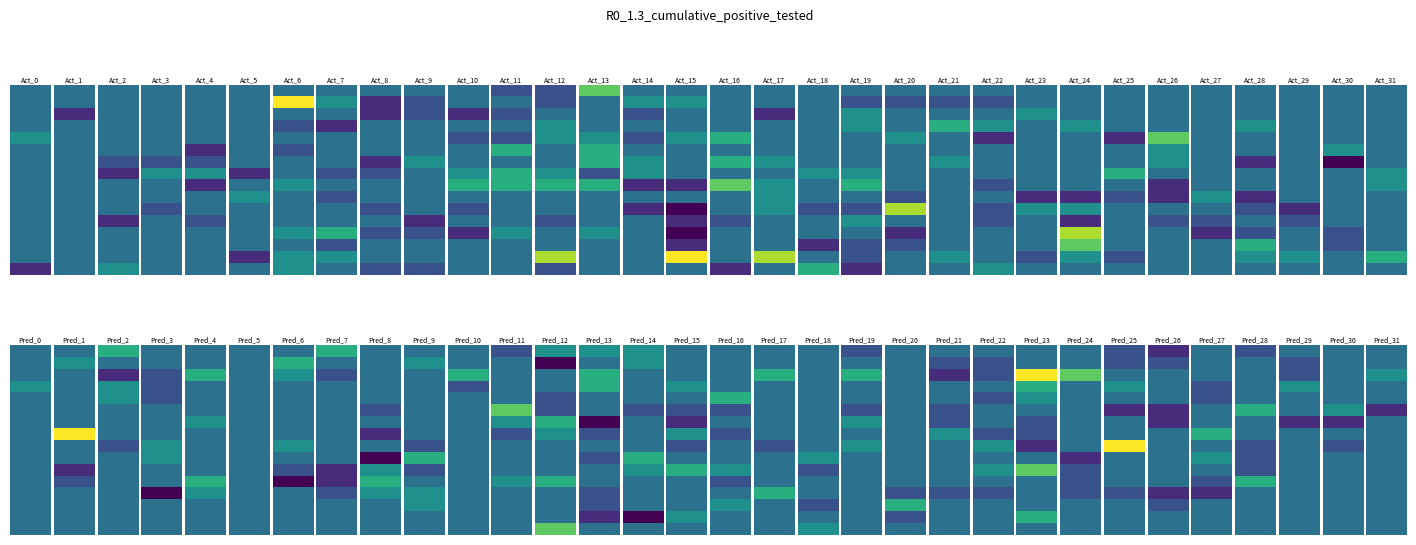

Reading right to left, list all the values displayed in this chart.

r0: 0	0	0	0	0	0	0	0	0	0	0	0	0	0	0	0	0	0	3	-1	-1	0	0	0	0	0	0	0	0	0	0	0
r1: 0	0	0	0	0	0	0	0	0	-1	-1	-1	-1	0	0	0	1	1	0	-1	0	0	-1	-2	1	5	0	0	0	0	0	0
r2: 0	0	0	0	0	0	0	0	1	0	0	0	1	0	-2	0	0	-1	0	0	-1	-2	-1	-2	0	0	0	0	0	0	-2	0
r3: 0	0	0	1	0	0	0	1	0	1	2	0	1	0	0	0	0	0	0	1	0	0	0	0	-2	-1	0	0	0	0	0	0
r4: 0	0	0	0	0	3	-2	0	0	-2	0	1	0	0	0	2	1	-1	1	1	-1	-1	0	0	0	0	0	0	0	0	0	1
r5: 0	1	0	0	0	1	0	0	0	0	0	0	0	0	0	0	0	0	2	0	2	0	0	0	0	-1	0	-2	0	0	0	0
r6: 0	-3	0	-2	0	1	0	0	0	0	1	0	0	0	1	2	0	1	2	0	0	0	1	-2	0	0	0	-1	-1	-1	0	0
r7: 1	0	0	0	0	0	2	0	0	0	0	0	1	1	0	0	0	1	-1	1	2	1	0	-1	-1	0	-2	1	1	-2	0	0
r8: 1	0	0	0	0	-2	0	0	0	-1	0	0	2	0	1	3	-2	-2	2	2	2	2	0	0	0	1	0	-2	0	0	0	0
r9: 0	0	0	-2	1	-2	-1	-2	-2	0	0	-1	0	0	1	0	0	0	0	0	0	0	0	0	-1	0	1	0	0	0	0	0
r10: 0	0	-2	-1	0	0	0	1	1	-1	0	4	-1	-1	1	0	-3	-2	0	0	0	-1	0	-1	0	0	0	0	-1	0	0	0
r11: 0	0	-1	0	-1	-1	0	-2	0	-1	0	0	1	0	0	-1	-2	0	0	-1	0	0	-2	0	0	0	0	-1	0	-2	0	0
r12: 0	-1	0	-1	-2	0	0	4	0	0	0	-2	0	0	0	0	-3	0	1	0	1	-2	-1	-1	2	1	0	0	0	0	0	0
r13: 0	-1	0	2	0	0	0	3	0	0	0	-1	-1	-2	0	0	-2	0	0	0	0	0	0	0	-1	0	0	0	0	0	0	0
r14: 2	0	1	1	0	0	-1	1	-1	0	1	0	-1	0	4	0	5	0	0	4	0	0	0	0	1	1	-2	0	0	0	0	0
r15: 0	0	0	0	0	0	0	0	0	1	0	0	-2	2	0	-2	0	0	0	-1	0	0	-1	-1	0	1	0	0	0	1	0	-2
r16: 0	0	0	-1	0	-2	-1	0	0	0	0	0	-1	0	0	0	0	1	1	1	-1	0	0	0	2	0	0	0	0	2	0	0
r17: 0	0	-1	0	0	-1	-1	0	0	-1	-1	0	0	0	0	0	0	1	0	-3	0	0	1	0	0	2	0	0	0	0	1	0
r18: 1	0	-1	0	0	0	0	3	5	-1	-2	0	2	0	2	0	0	0	2	0	0	2	0	0	-1	1	0	2	-1	-2	0	0
r19: 0	0	1	0	-1	0	1	0	2	0	0	0	0	0	0	0	1	0	2	0	0	-1	0	0	0	0	0	0	-1	1	0	1
r20: 0	0	0	0	-1	0	0	0	1	-1	0	0	0	0	0	2	0	0	0	-1	0	0	0	0	0	0	0	0	-1	1	0	0
r21: -2	1	0	2	0	-2	-2	0	0	0	-1	0	-1	0	0	-1	-1	-1	0	-1	3	0	0	-1	0	0	0	0	0	0	0	0
r22: 0	-2	-2	0	0	-2	0	0	-1	0	-1	0	1	0	0	0	-2	0	-3	2	1	0	0	0	0	0	0	1	0	0	0	0
r23: 0	0	0	0	2	0	0	0	-1	-1	1	0	0	0	0	-1	1	0	-1	1	-1	0	0	-2	0	0	0	0	0	0	5	0
r24: 0	-1	0	-1	0	0	5	0	-2	1	0	0	1	0	-1	0	-1	0	0	0	0	0	-1	0	0	1	0	0	1	-1	0	0
r25: 0	0	0	-1	1	0	0	-2	0	0	0	0	0	1	0	0	0	2	-1	0	0	0	2	-3	0	0	0	0	1	0	0	0
r26: 0	0	0	-1	0	0	0	-1	3	1	0	0	0	-1	0	1	2	1	0	0	0	0	-1	1	-2	-1	0	0	0	0	-2	0
r27: 0	0	0	2	-1	0	0	-1	0	0	0	0	0	0	0	-1	0	0	0	2	1	0	0	2	-2	-3	0	2	0	0	-1	0
r28: 0	0	0	0	-2	-2	-1	-1	0	-1	-1	-1	0	0	2	0	0	0	-1	0	0	0	1	1	-1	0	0	1	-3	0	0	0
r29: 0	0	0	0	0	-1	0	0	0	0	0	2	0	-1	0	1	0	0	-1	0	0	0	1	0	0	0	0	0	0	0	0	0
r30: 0	0	0	0	0	0	0	0	2	0	0	-1	0	0	0	0	1	-3	-2	0	0	0	0	0	0	0	0	0	0	0	0	0
r31: 0	0	0	0	0	0	0	0	0	0	0	0	0	1	0	0	0	0	0	3	0	0	0	0	0	0	0	0	0	0	0	0